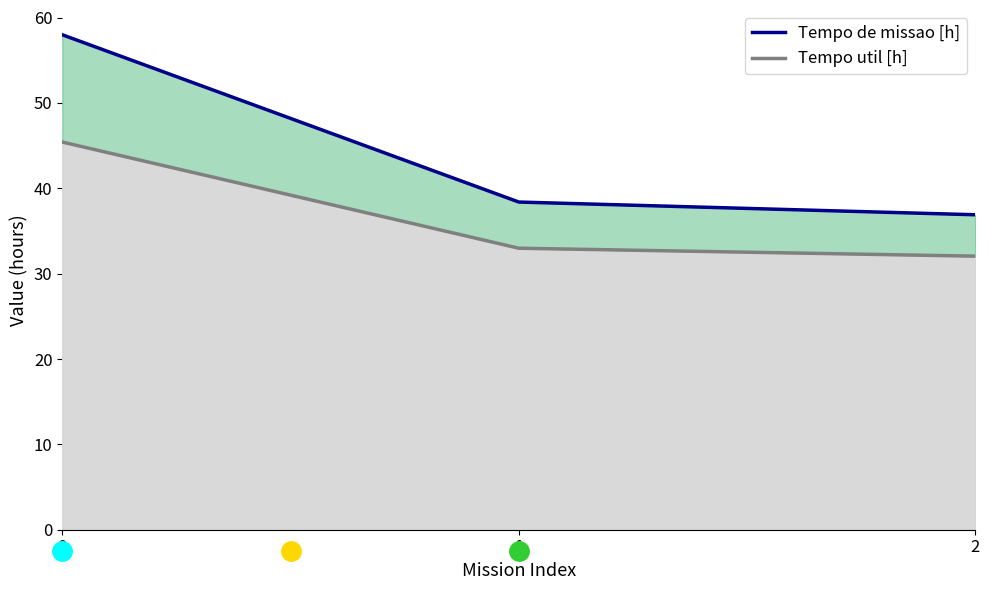

What is the maximum value shown in the chart?

58.0